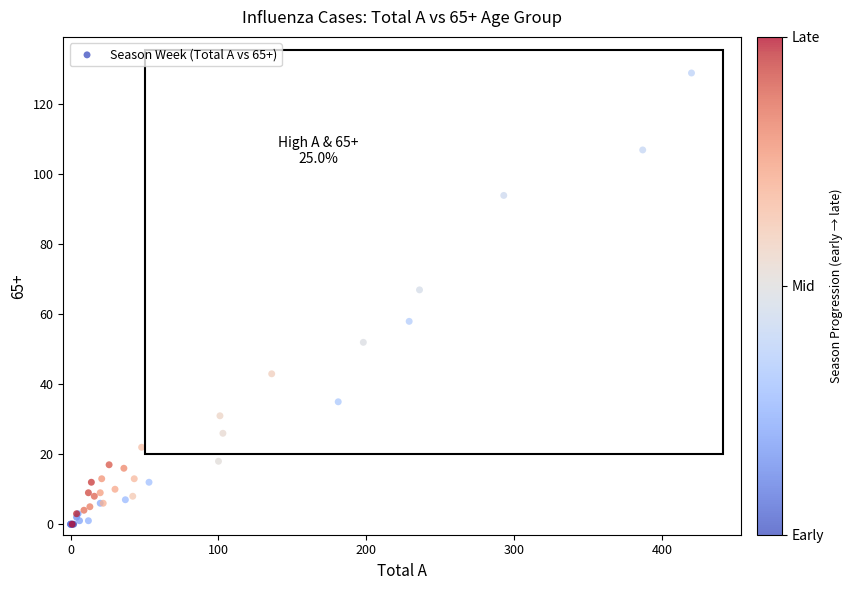

What Y value in the scatter plot is closest to 64?

67